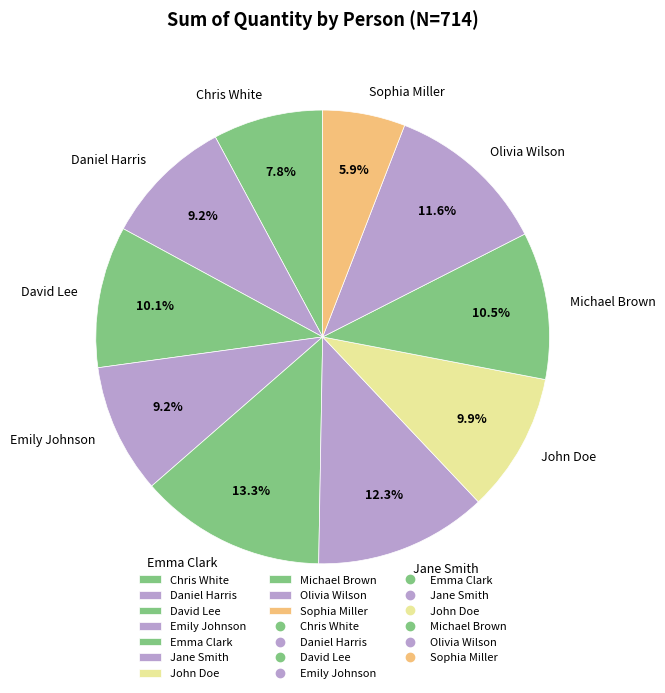

How many slices are in this pie chart?

10